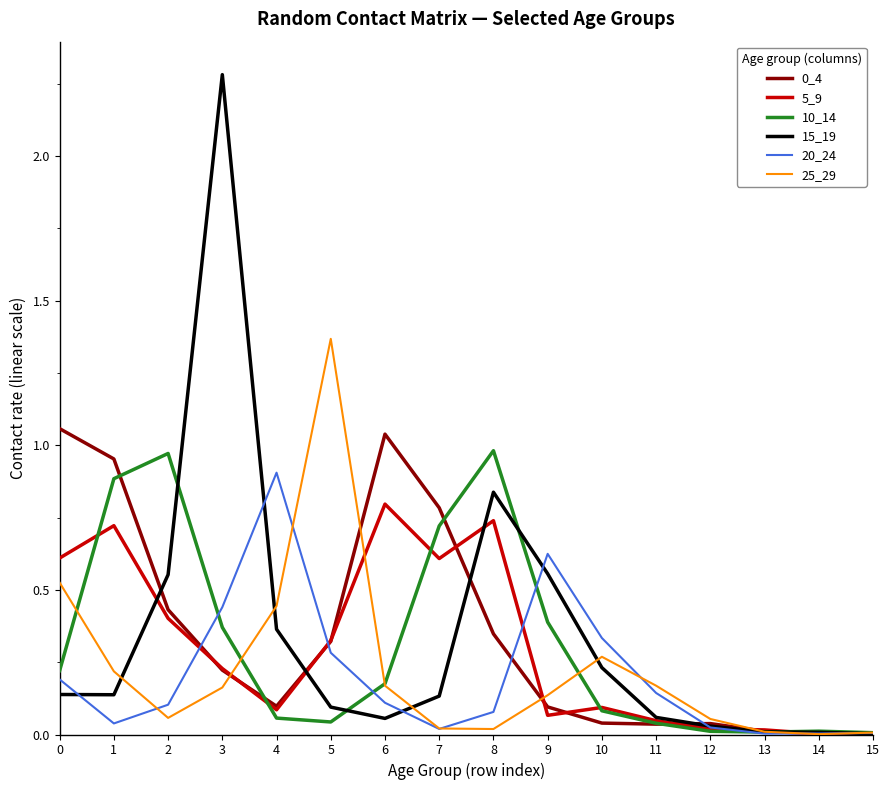

Which series has the widest spread of values?

15_19